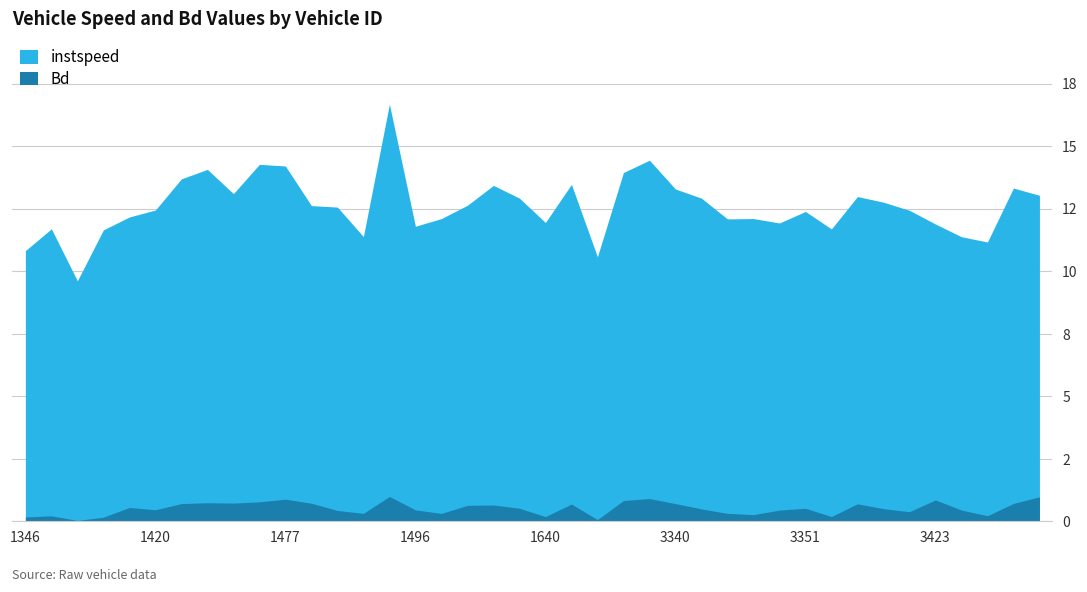

What is the average value of the Bd series?

0.5